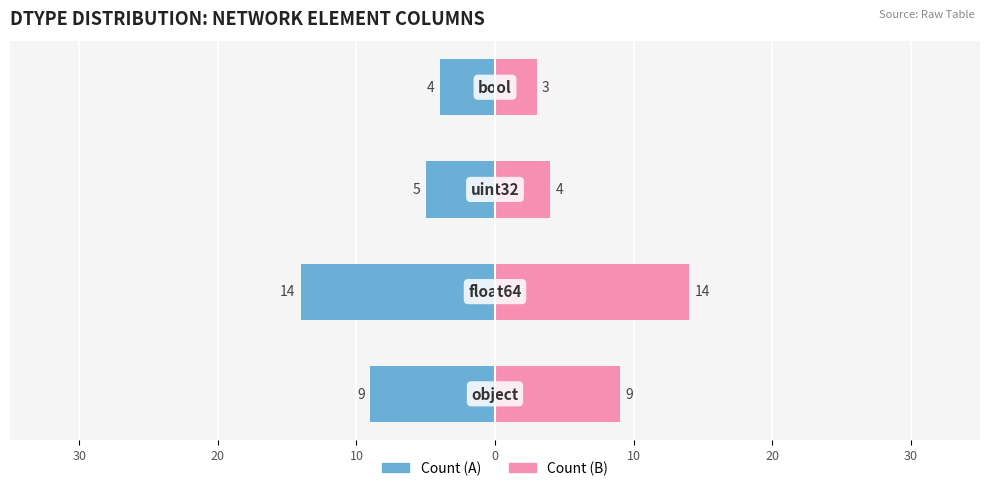

How many data points does each series have?

4